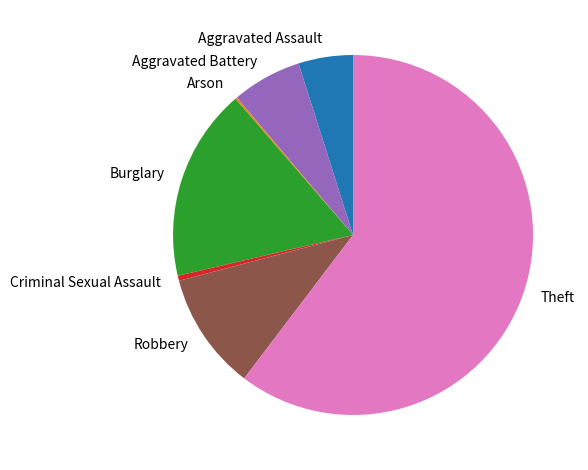

Combined, do Robbery and Theft account for over 50%?

Yes